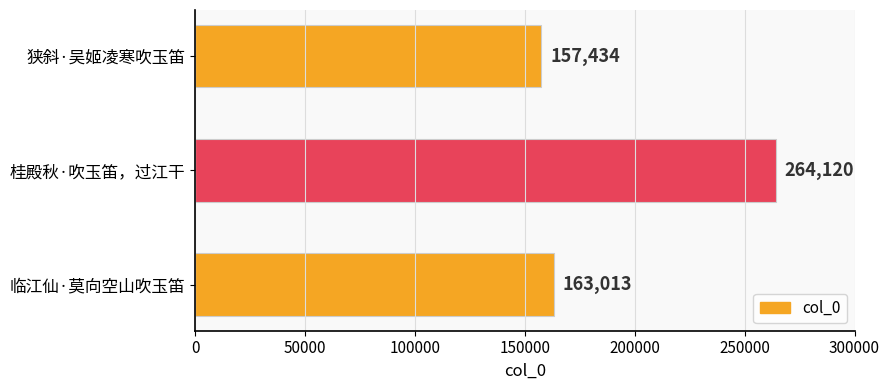

Count the number of data series in this chart.

1